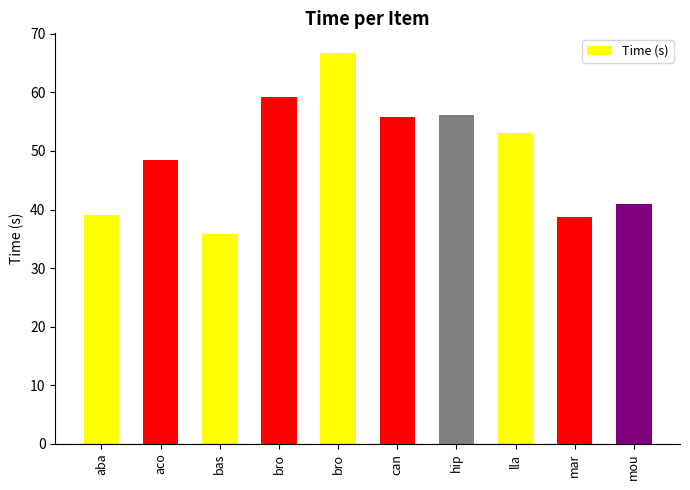

Does the chart contain any negative values?

No